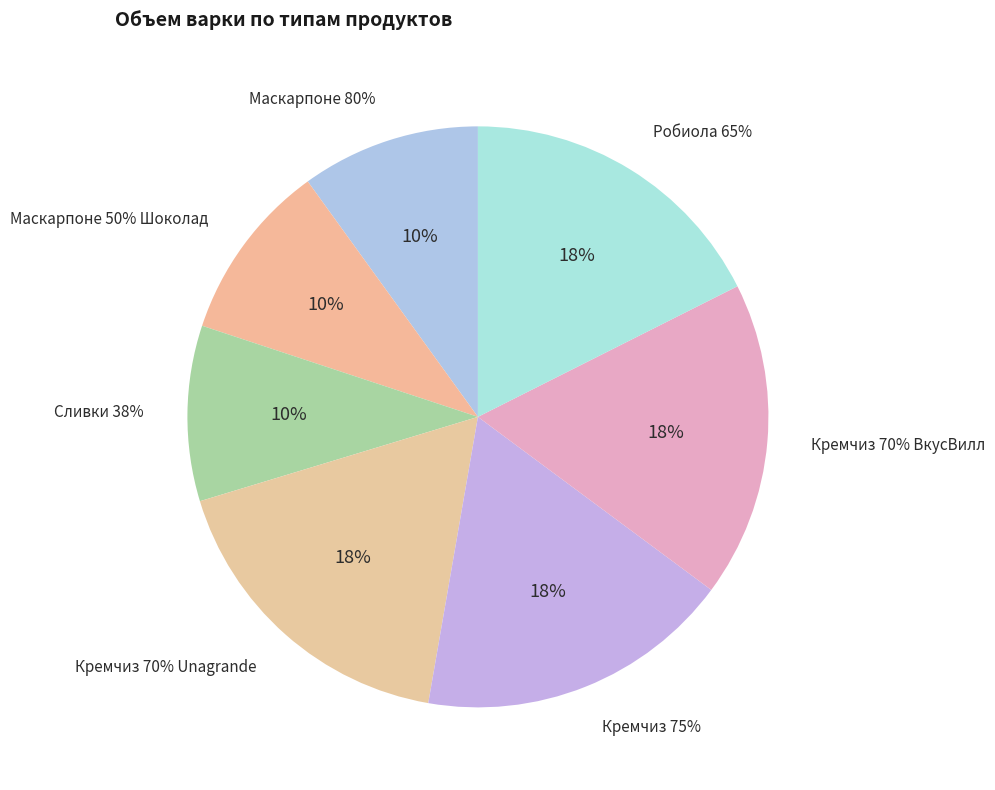

Does Кремчиз 70% ВкусВилл account for over 50% of the chart?

No